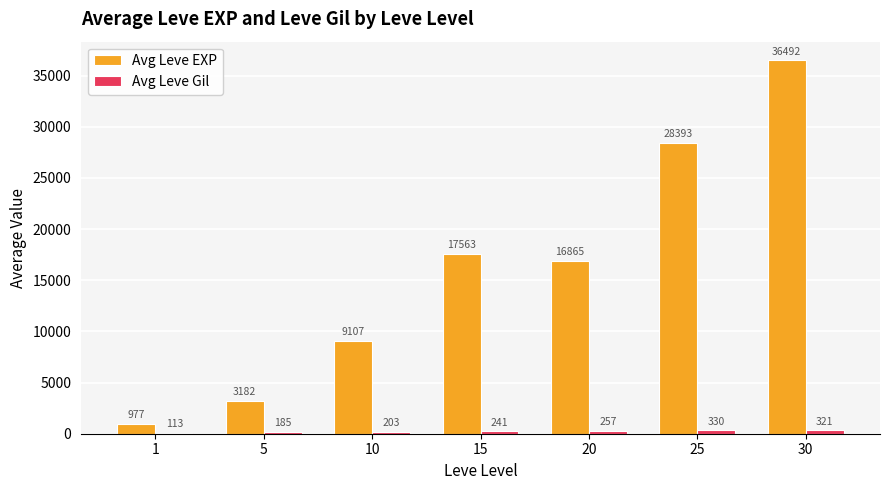

Which series has the widest spread of values?

Avg Leve EXP